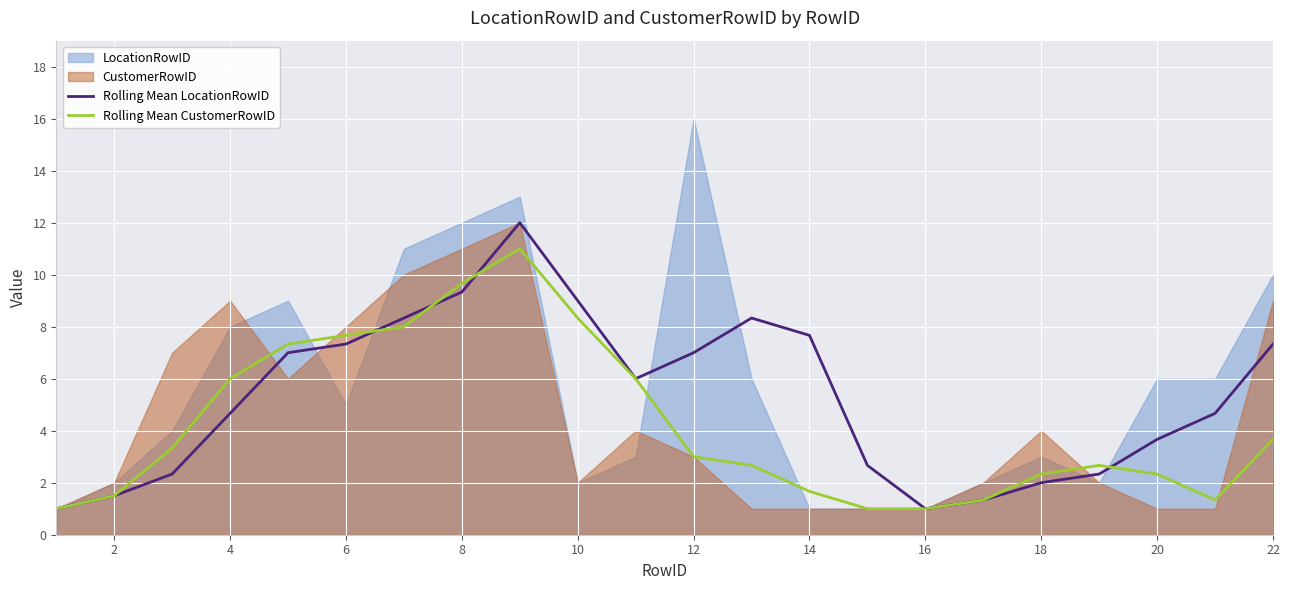

The Rolling Mean CustomerRowID series shows 8.3 at 10. True or false?

True